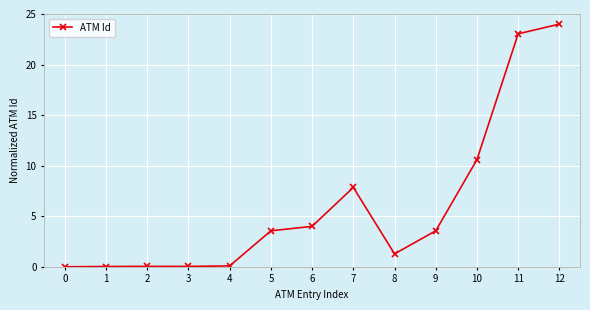

Is it true that the value at 9 is 3.6?

True